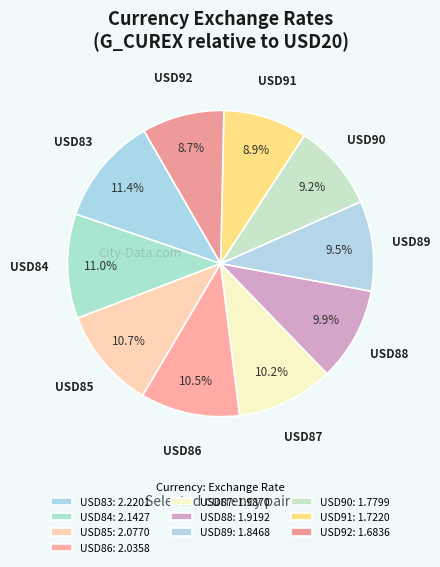

What is the smallest slice in the pie chart?

USD92